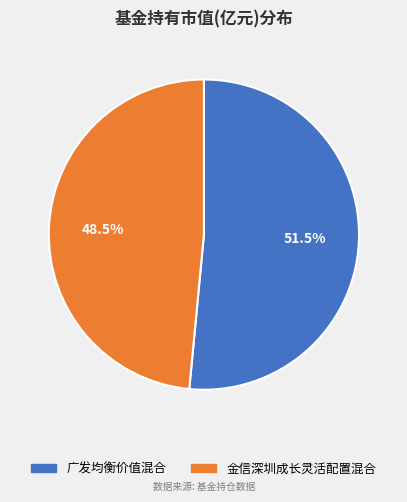

How much of the chart is everything except 广发均衡价值混合?

48.5%